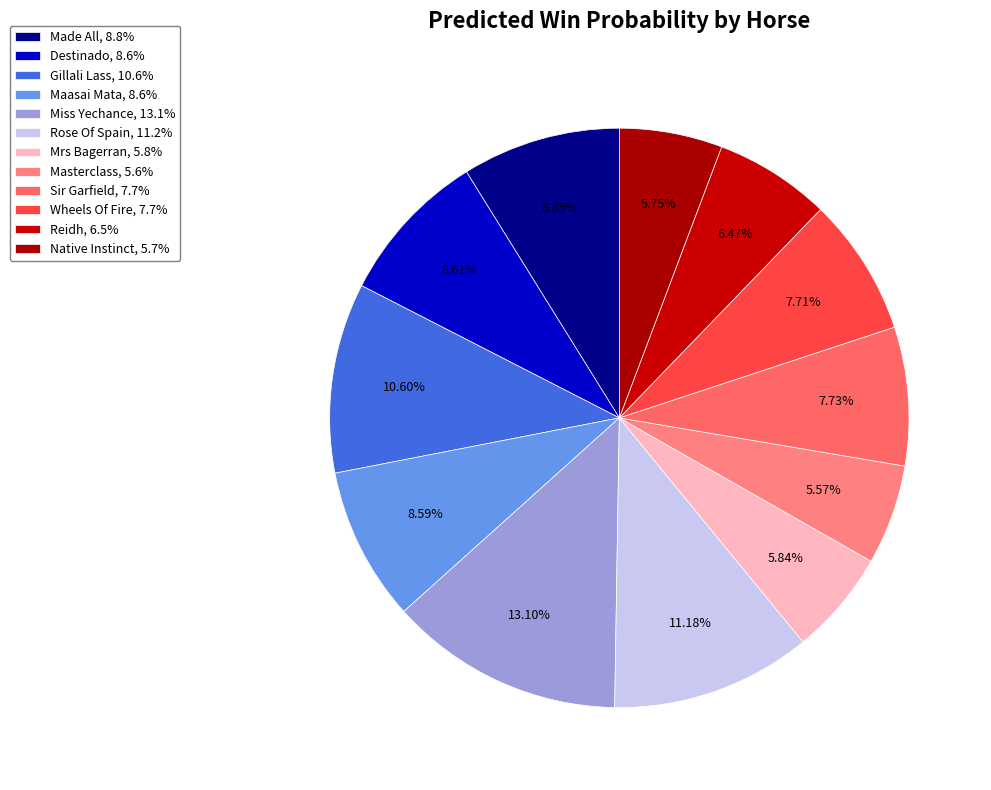

How many segments does this pie chart have?

12